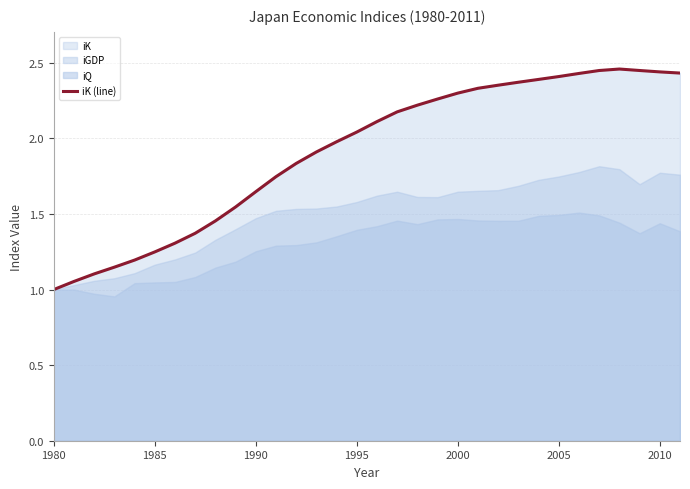

The value at 23 is 3.4. True or false?

False